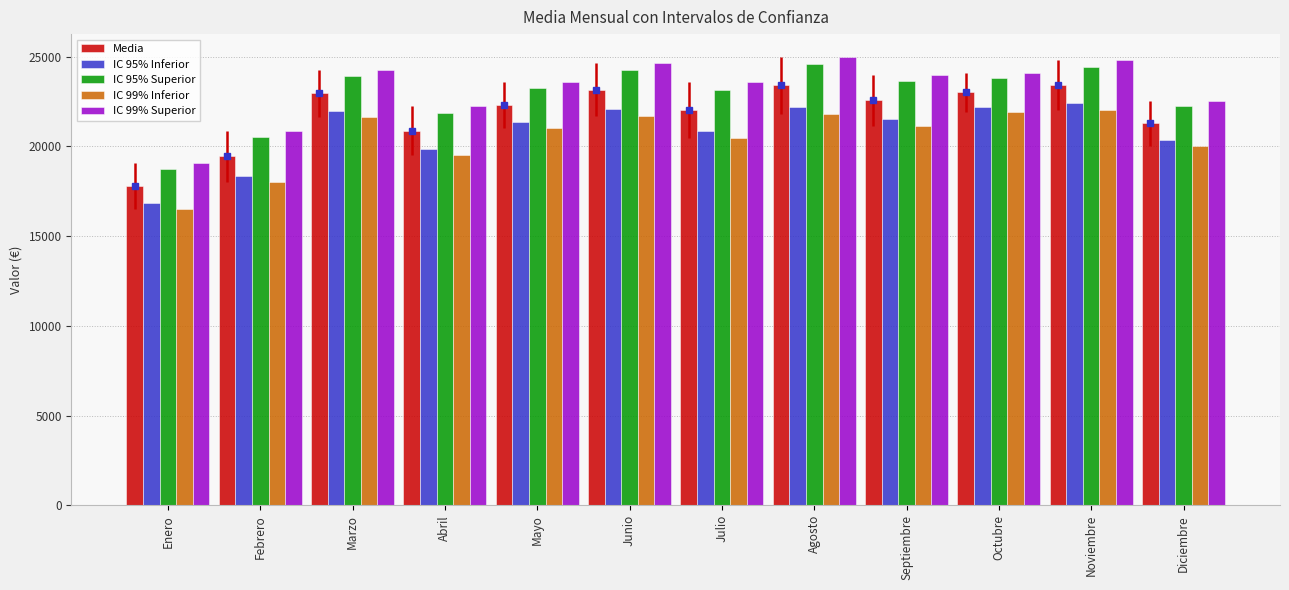

Which series has the widest spread of values?

IC 99% Superior